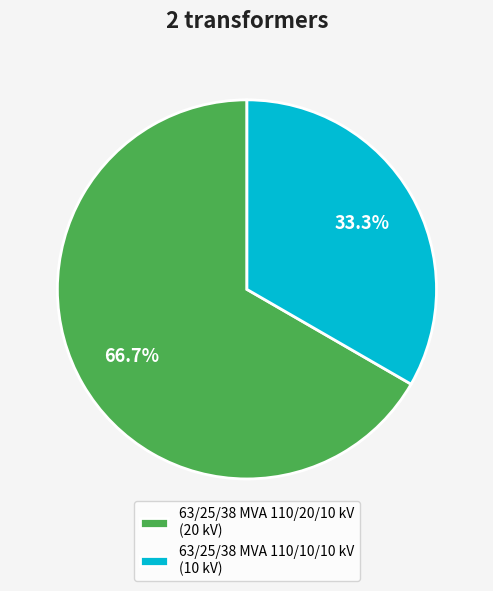

To the nearest percent, what is the difference between the largest and smallest slice percentages?

33%